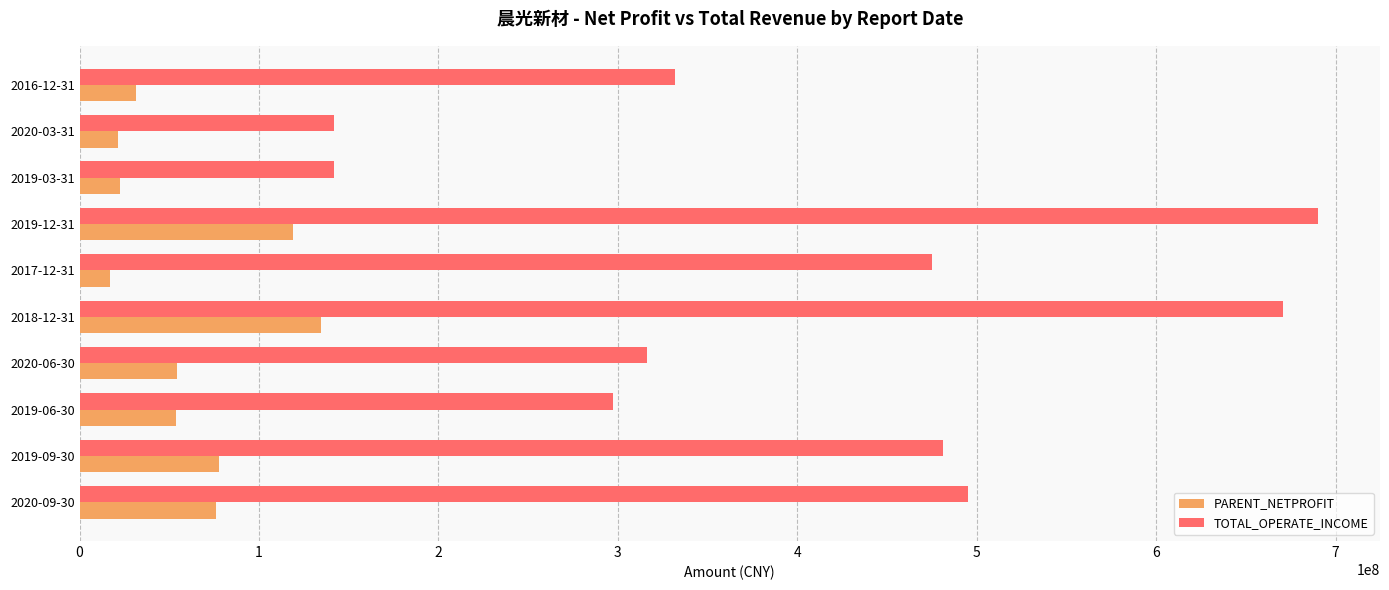

What is the difference between the second highest and minimum values in the TOTAL_OPERATE_INCOME series?

528961196.5